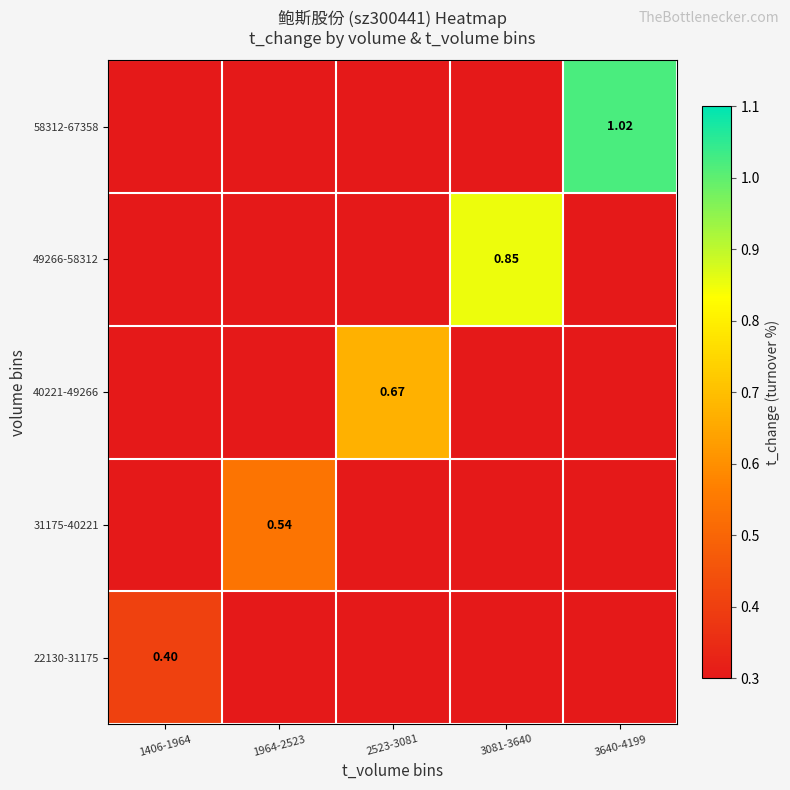

Is the value of 49266-58312 at 3640-4199 greater than the value of 40221-49266 at 1964-2523?

No